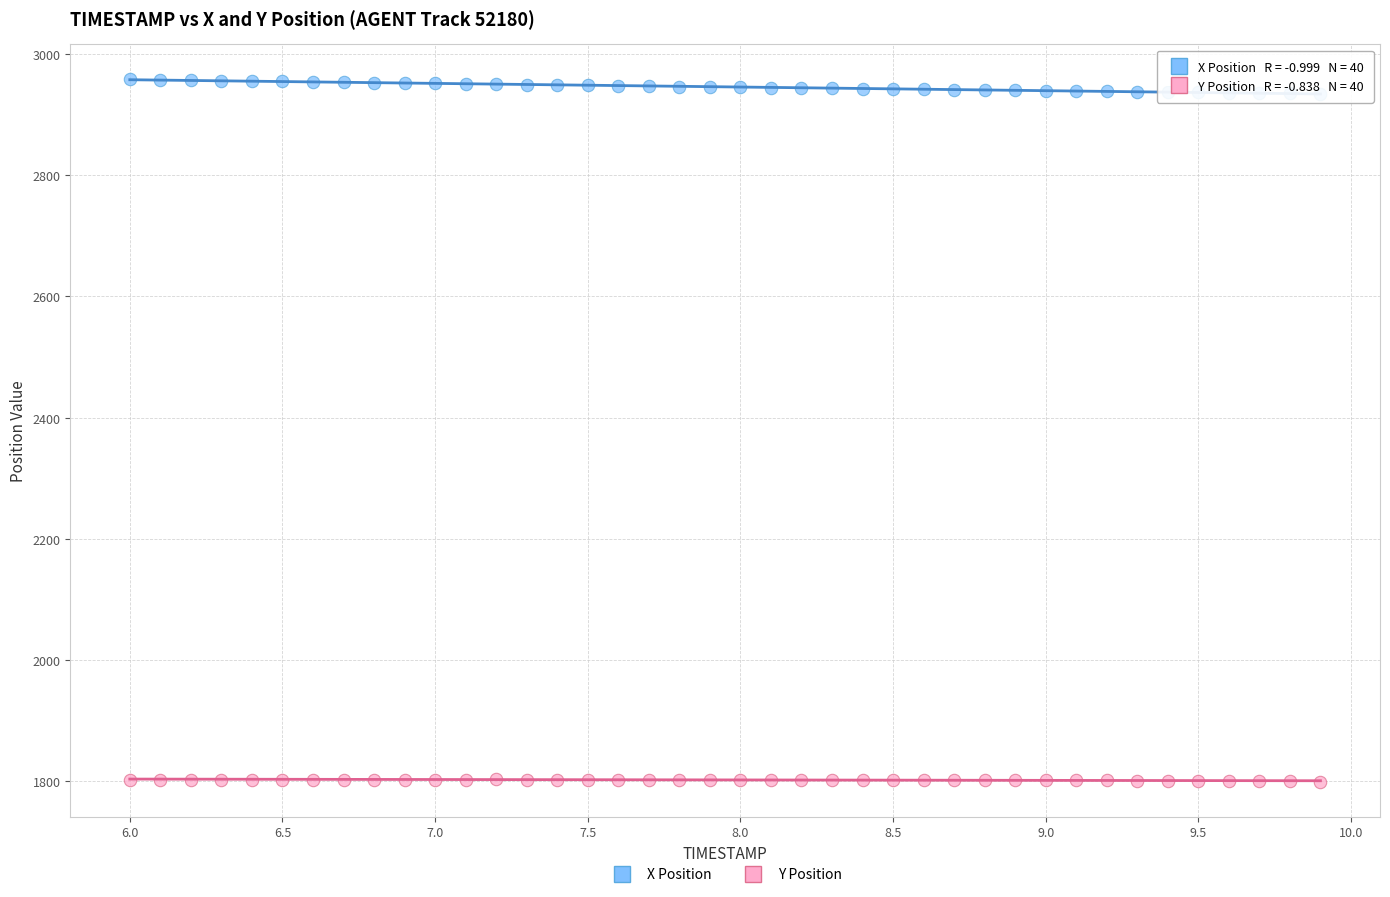

Which series has the widest spread of Y values?

X Position